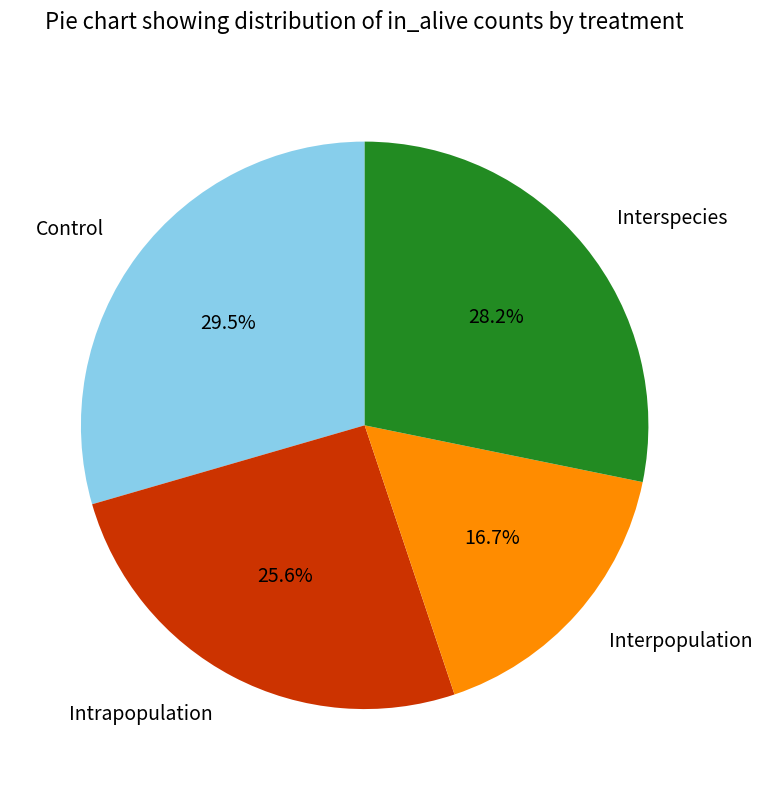

Is it true that Interspecies is 28% of the pie?

True